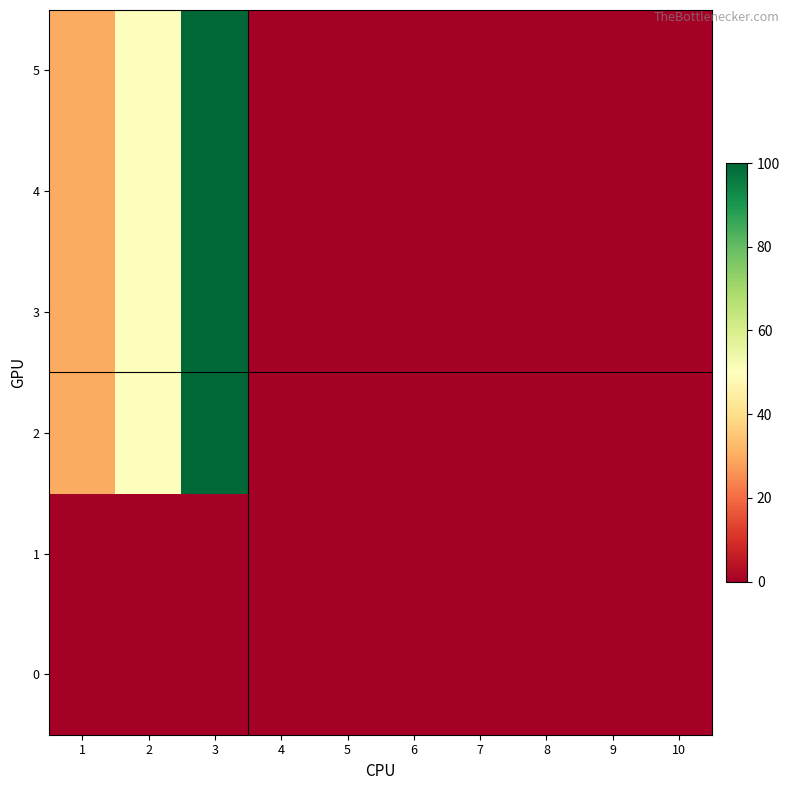

Which series has the largest range (max minus min)?

2